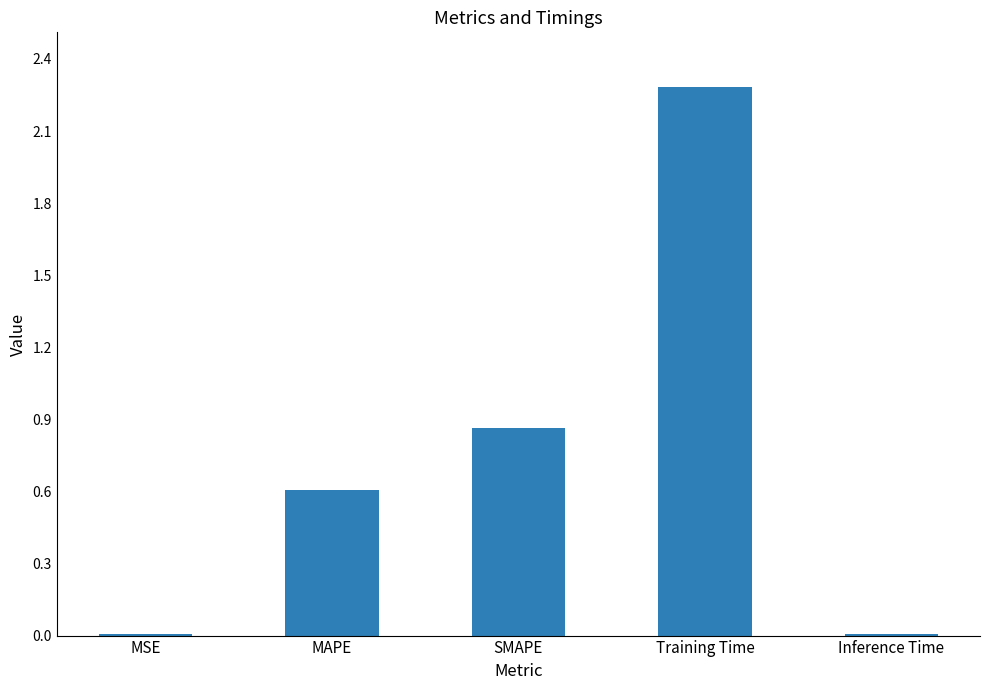

What is the sum of the values at MAPE and Training Time?

2.9